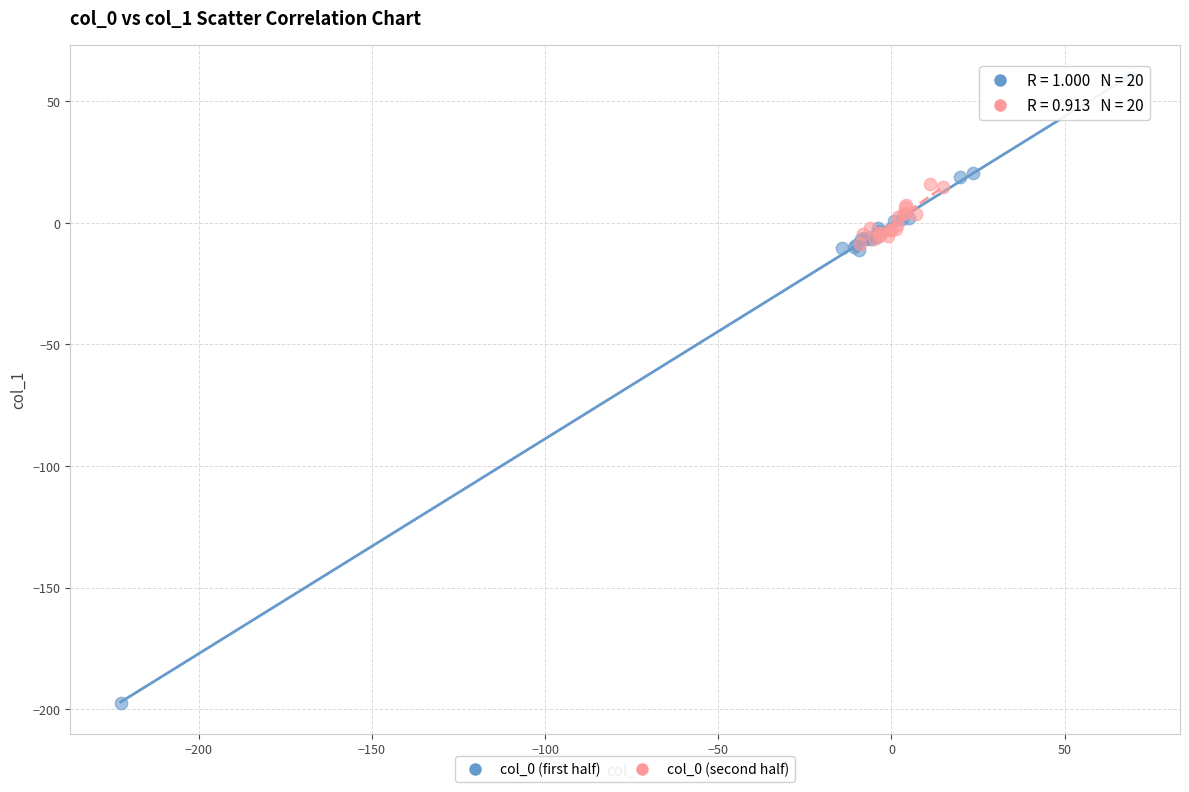

Which series reaches the minimum Y coordinate?

col_0 (first half)